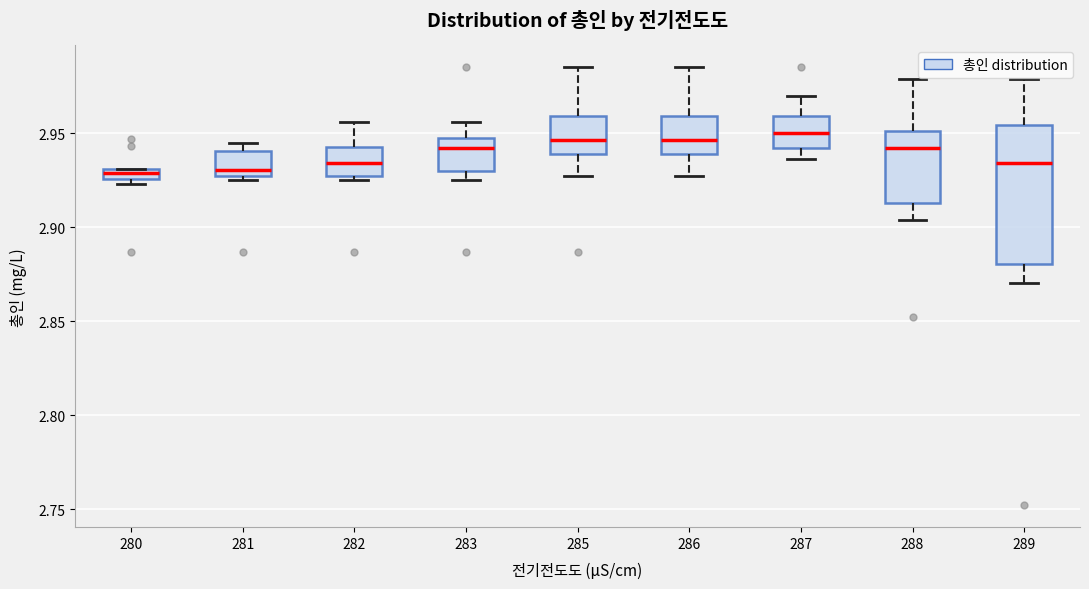

Where does the lower whisker of the box at x = 285 end on the y-axis? The values are not printed on the chart, so give them approximately, as read against the axis.

2.925